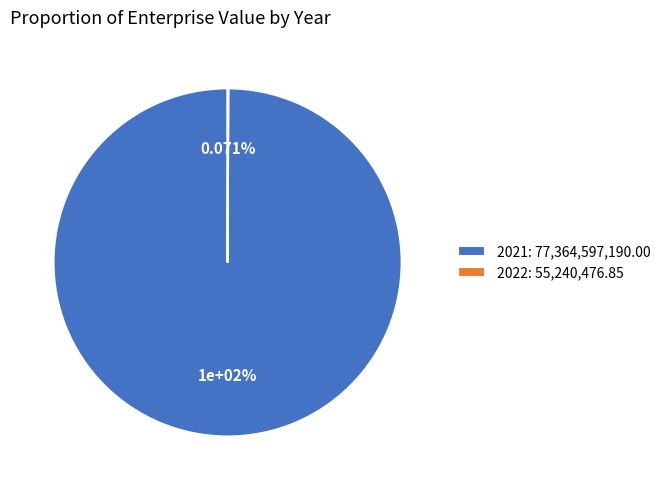

Rank the categories by value from highest to lowest.

2021, 2022